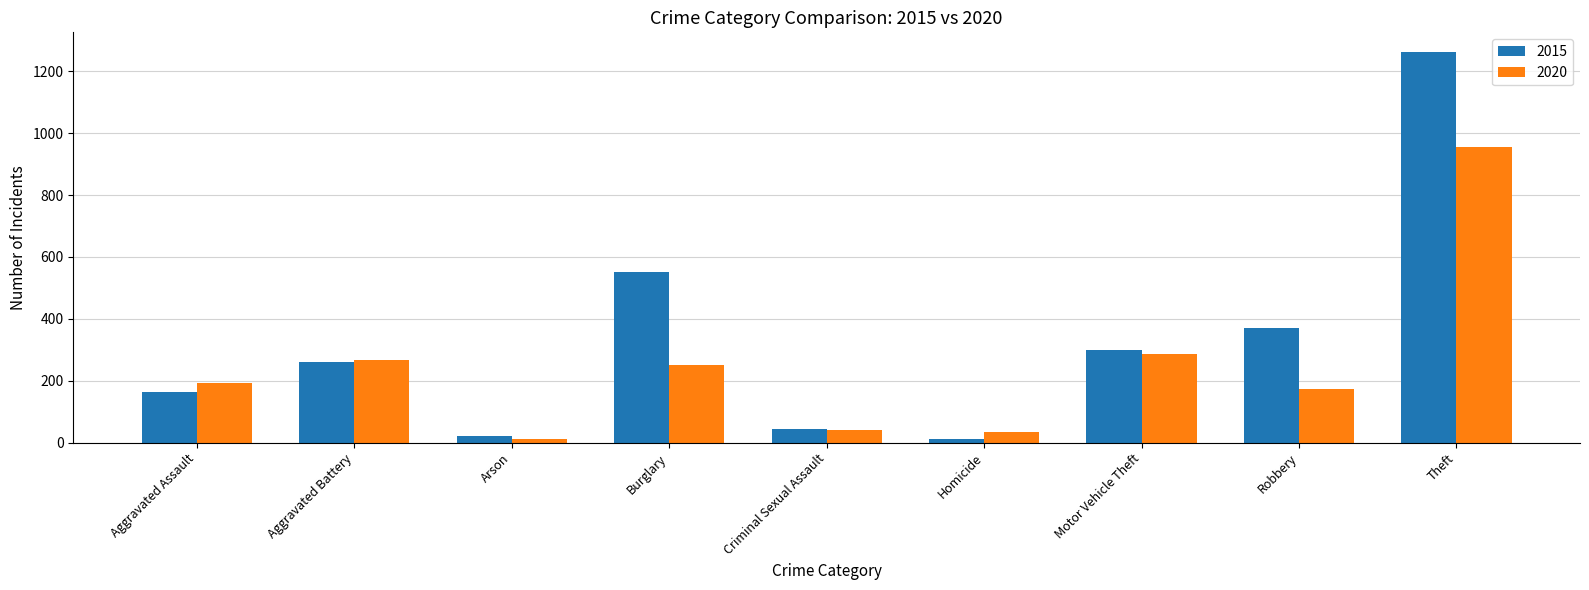

Which category has the highest value in the 2015 series?

Theft